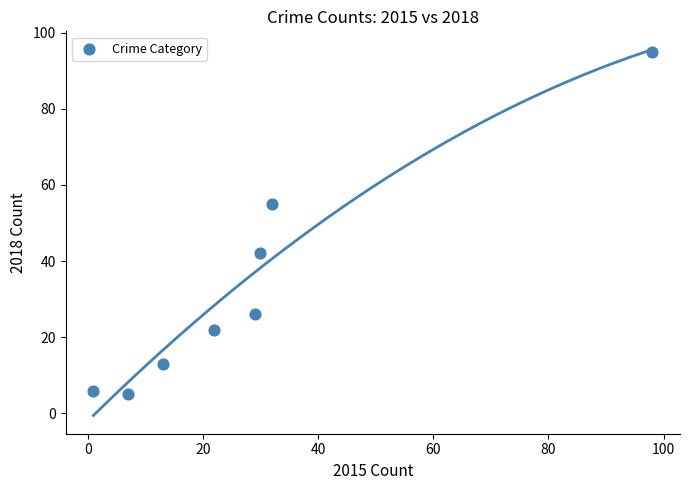

What Y value in the scatter plot is closest to 50?

55